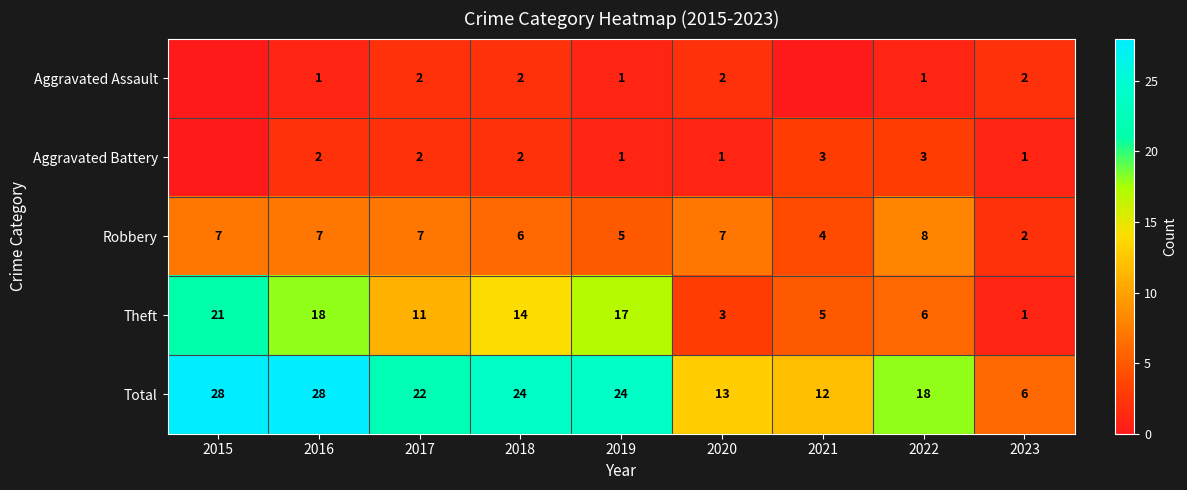

At which label is Theft closest to 11?

2017